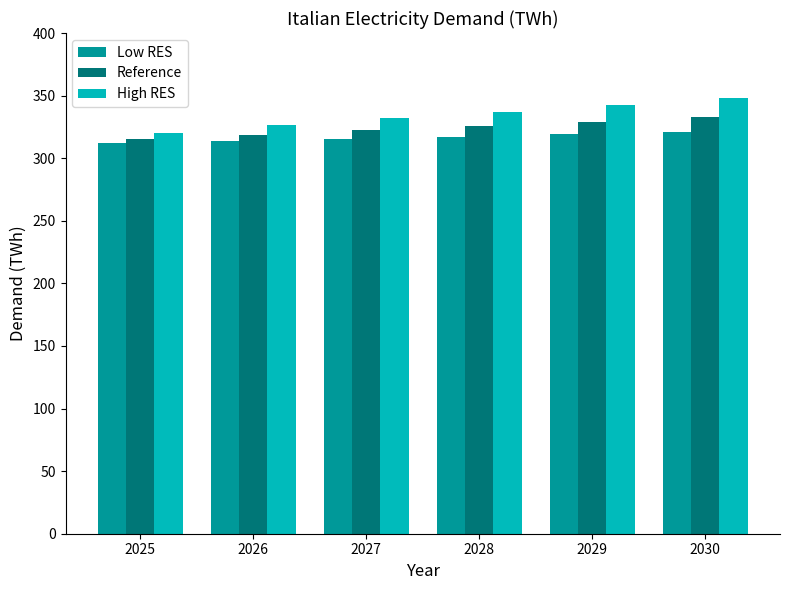

How many bars are there in total?

18